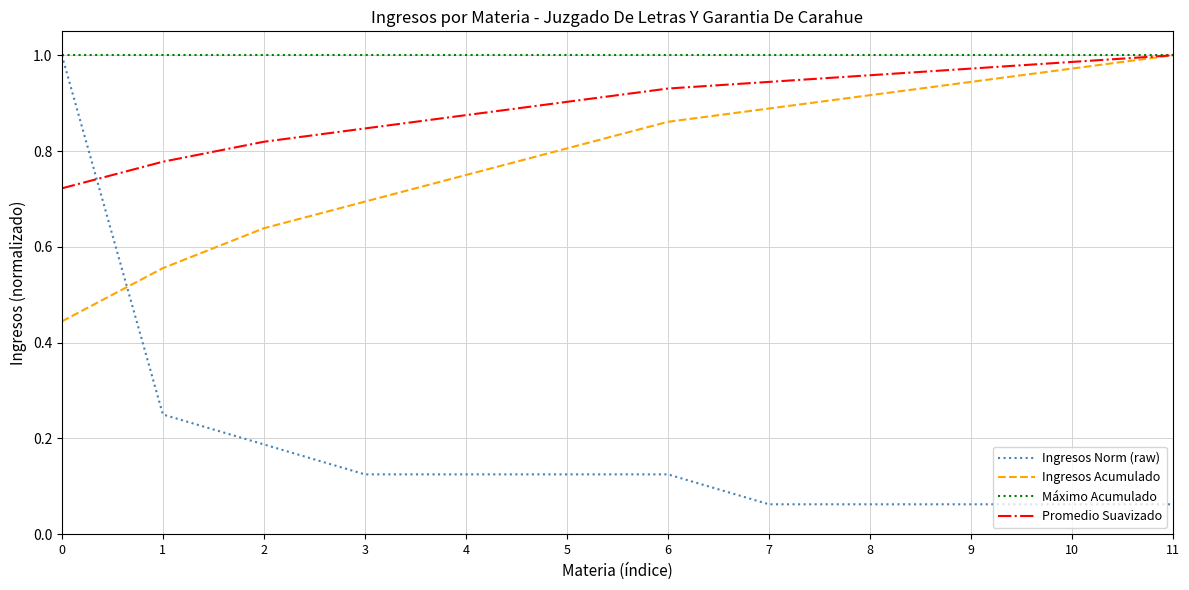

How many lines are shown in the chart?

4